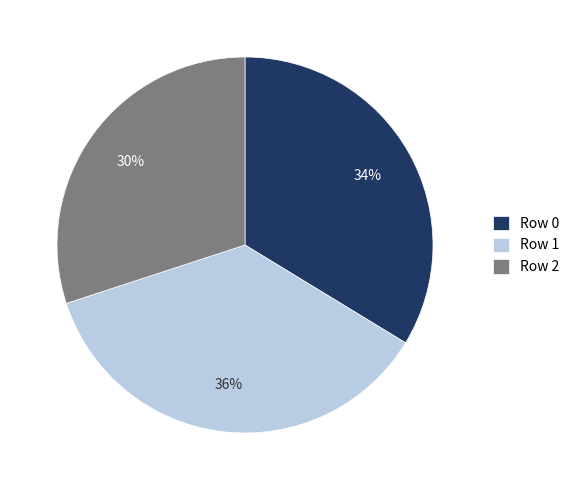

Is the sum of Row 2 and Row 0 greater than half?

Yes